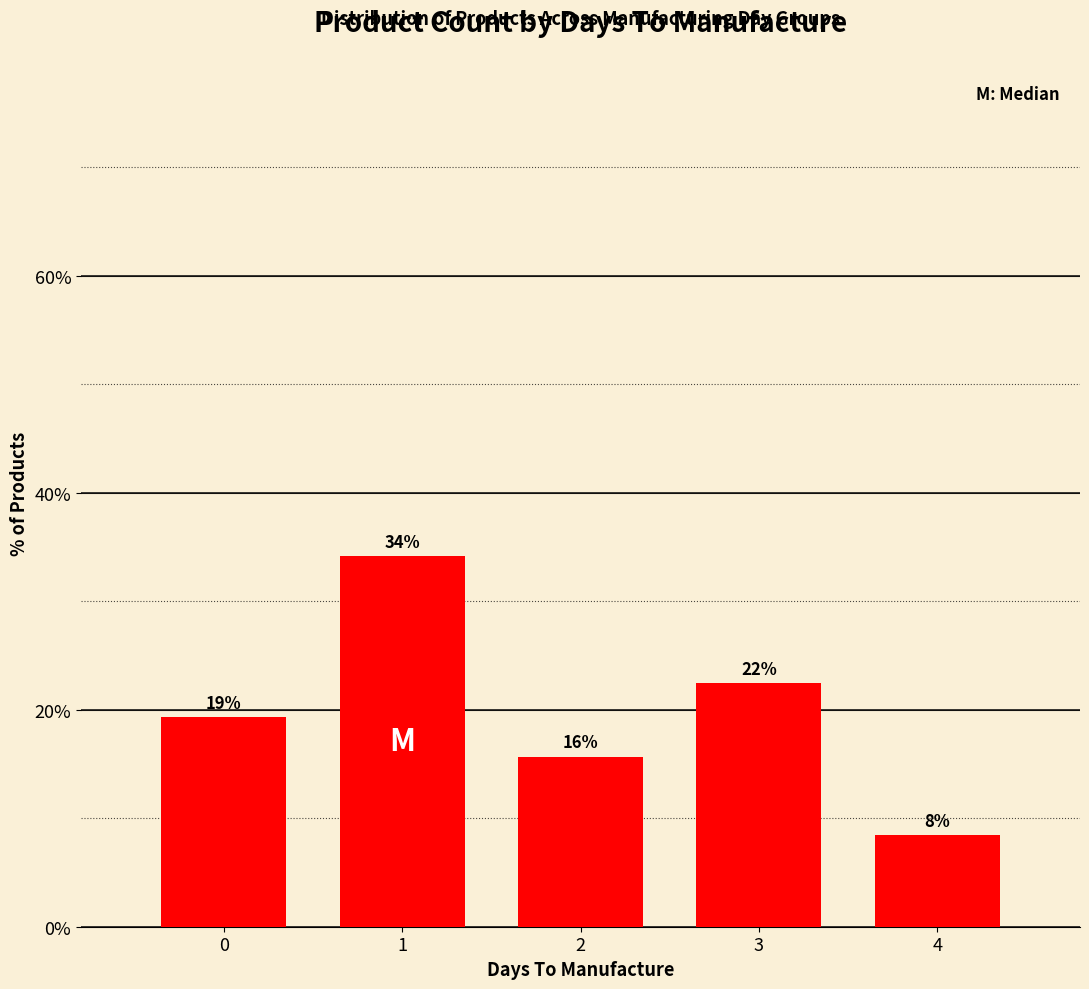

Reading left to right, transcribe all the data shown in this chart.

0=19.3	1=34.2	2=15.7	3=22.4	4=8.4